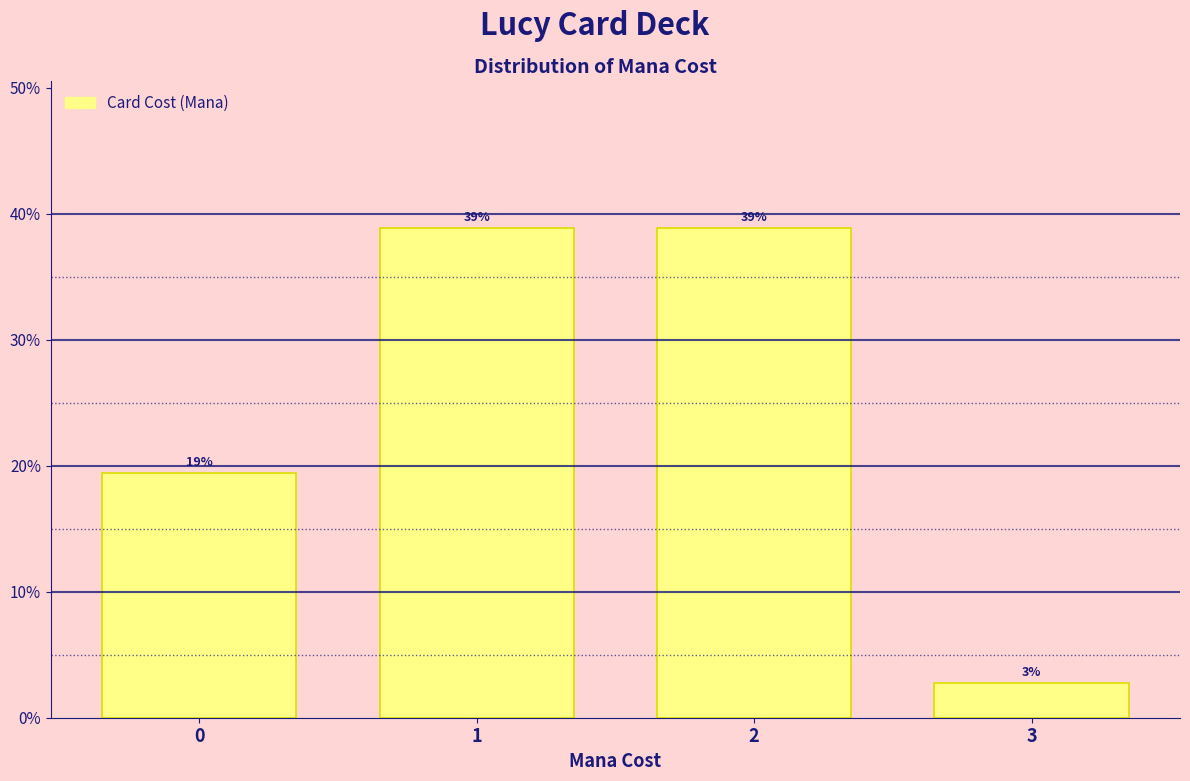

At which category does the chart reach its minimum across all series?

3